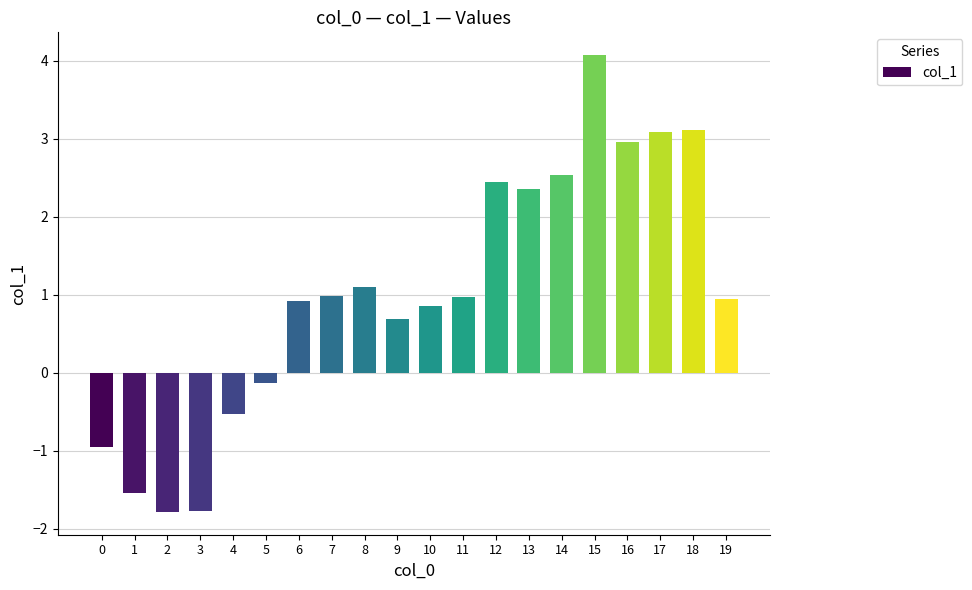

Is it true that the value at 19 is 0.3?

False